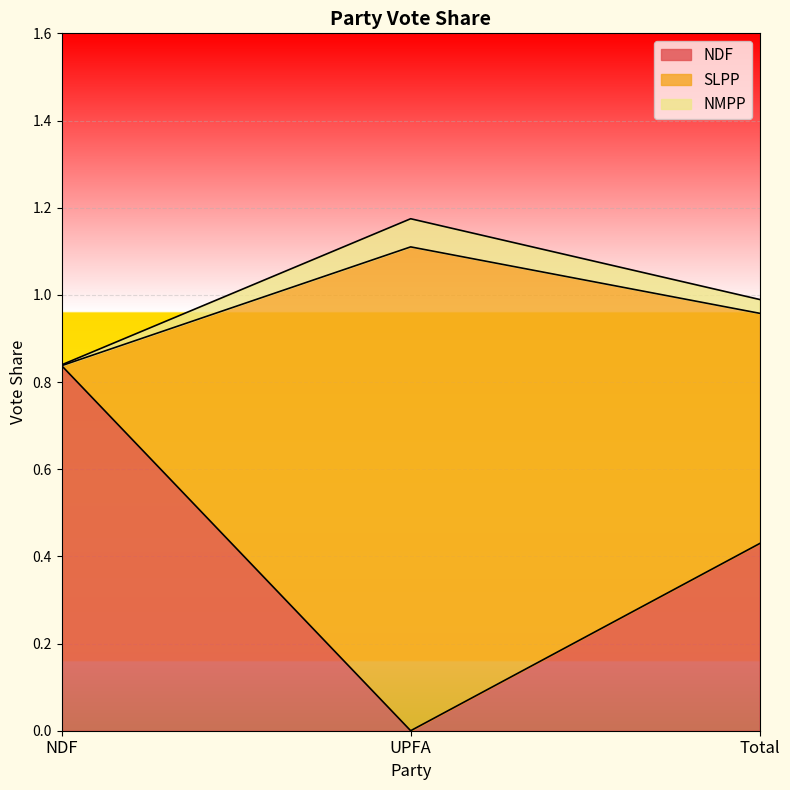

The value of NDF at Total is 0.1. True or false?

False